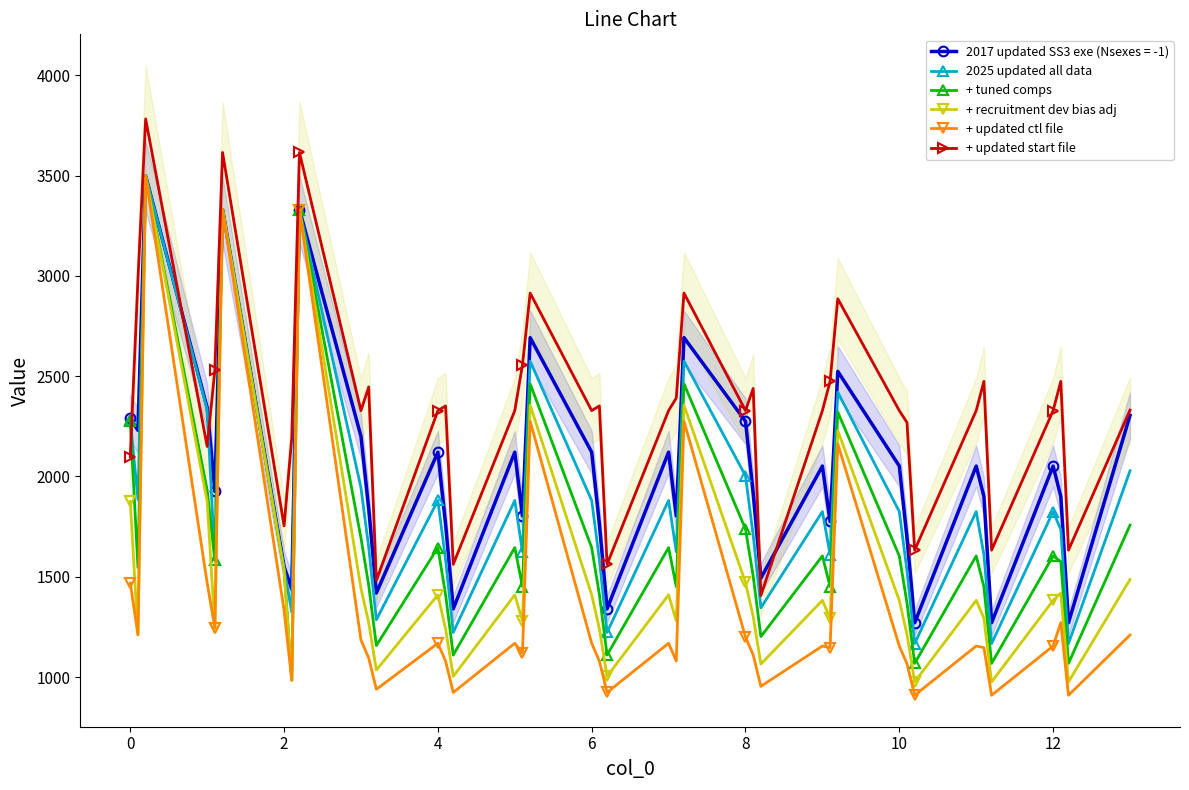

Which series has the largest total across all categories?

+ updated start file